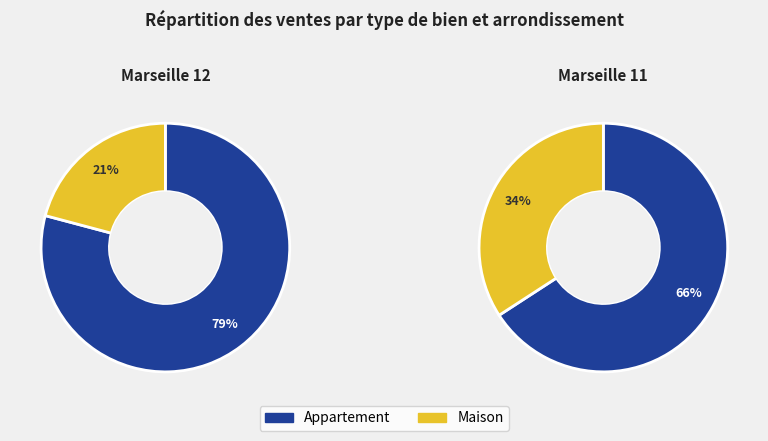

What is the largest slice in the pie chart?

Marseille 12